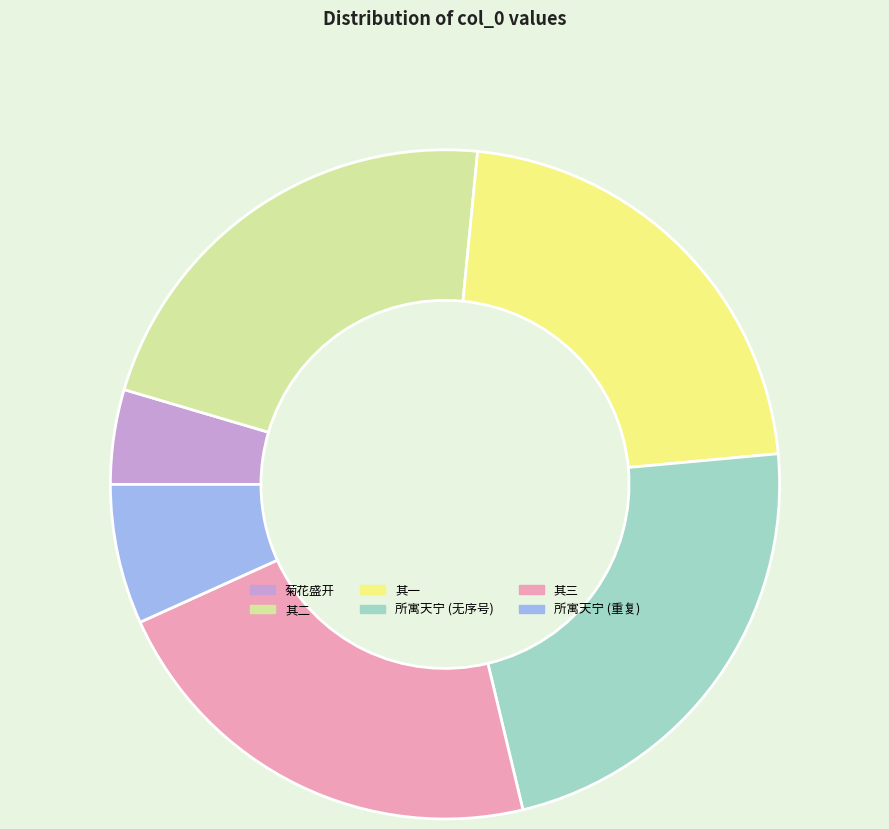

The 所寓天宁 (无序号) slice represents 12% of the pie. True or false?

False